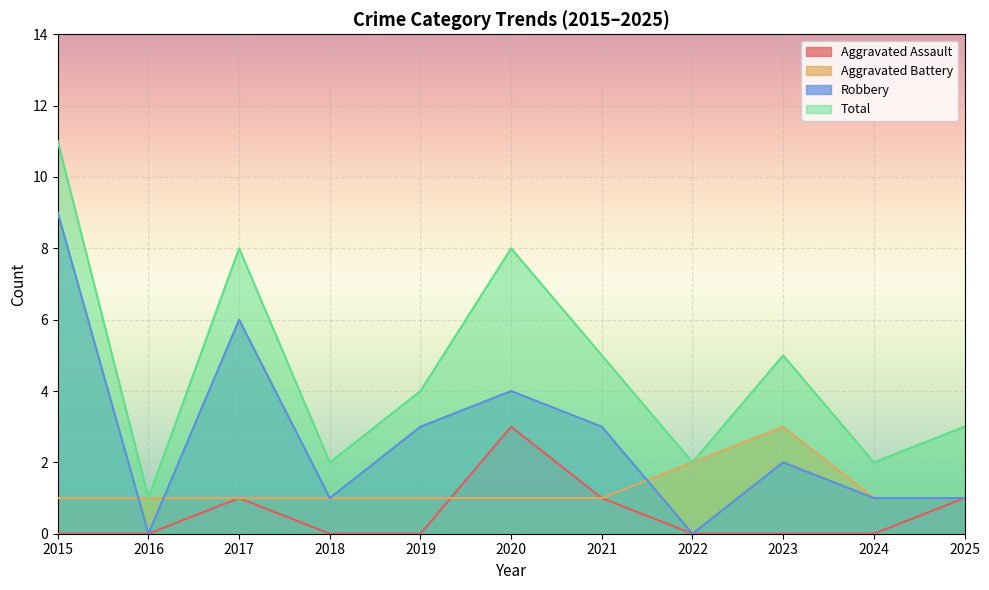

In Total, how many points are lower than both neighbors (excluding endpoints)?

4